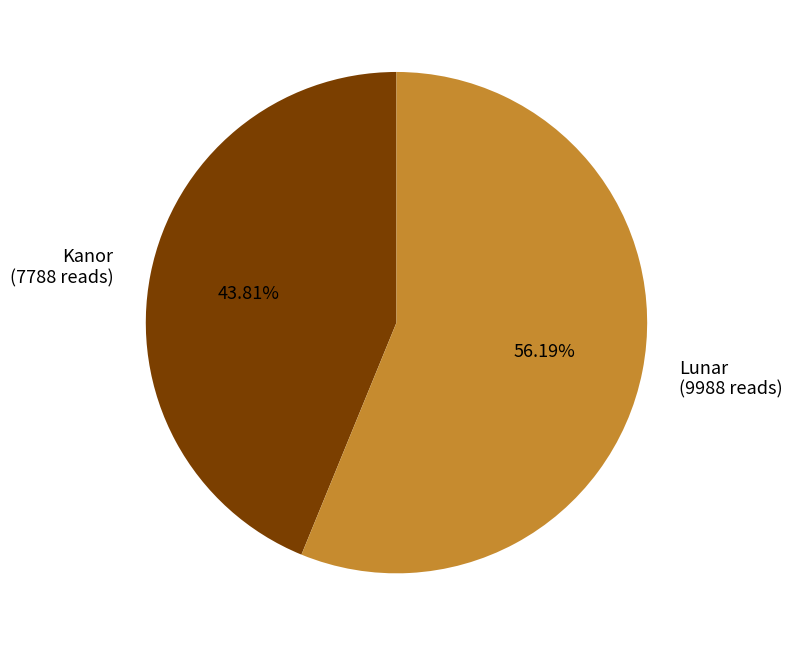

The Lunar slice represents 48% of the pie. True or false?

False